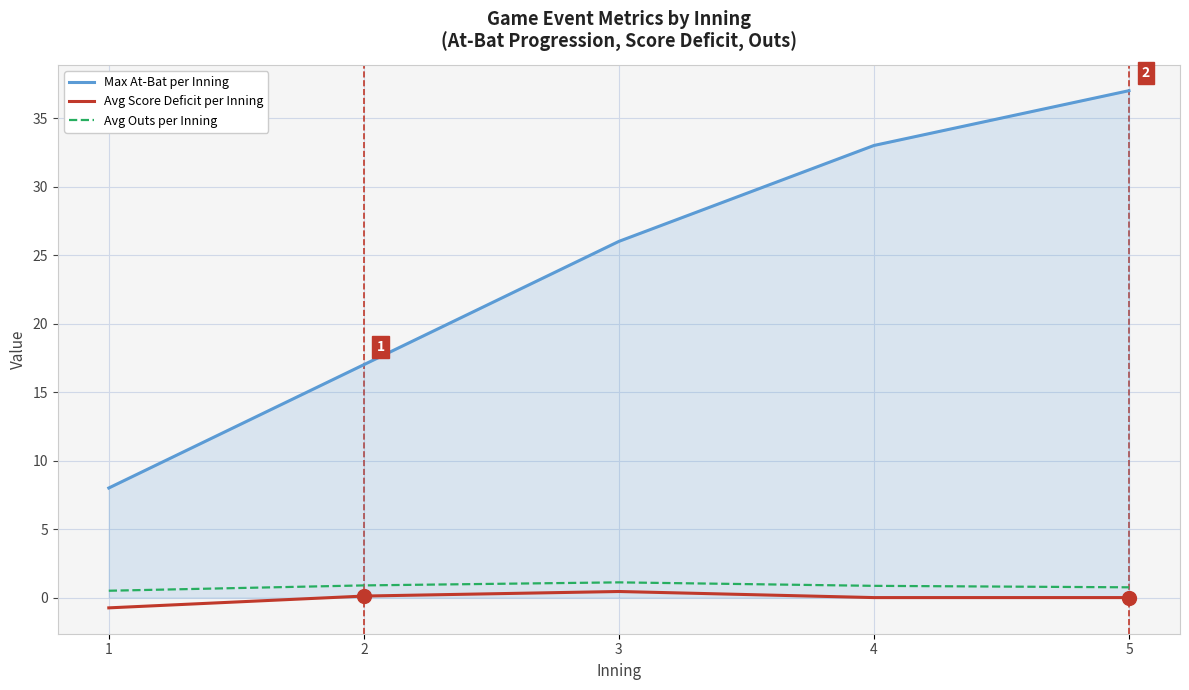

Is the value of Max At-Bat per Inning at 2 greater than the value of Avg Score Deficit per Inning at 1?

Yes